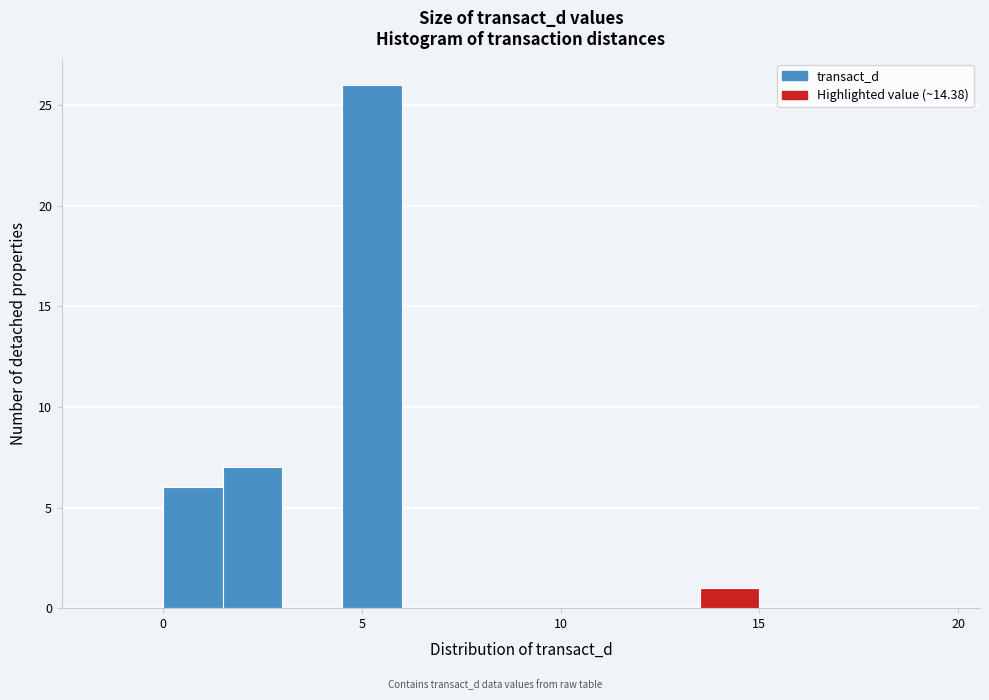

Read against the x-axis, roughly where is the centre of the tallest bar?

5.5